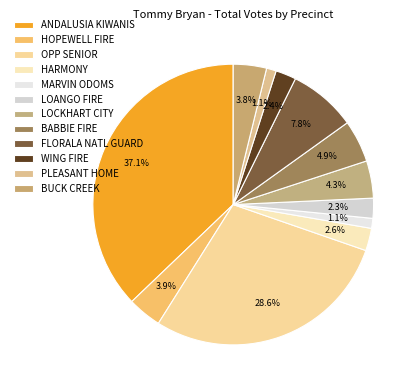

To the nearest percent, what percentage of the pie is WING FIRE?

2%